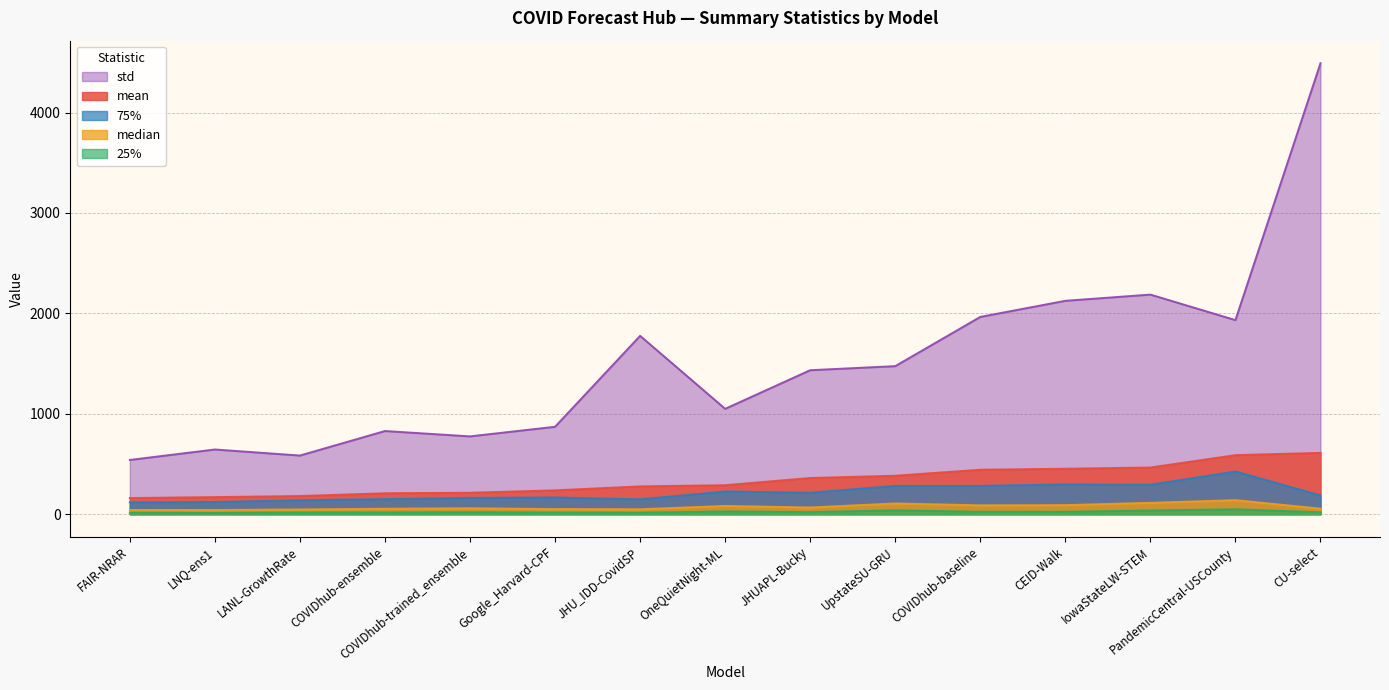

What is the total value across all series at COVIDhub-trained_ensemble?

1229.6